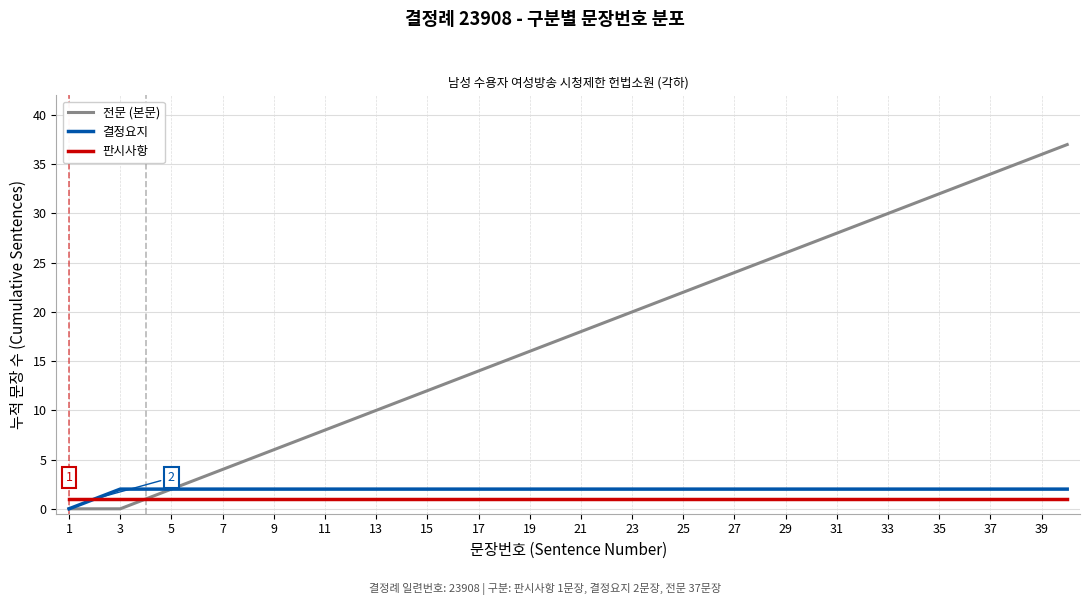

What is the lowest value of the 판시사항 series?

1